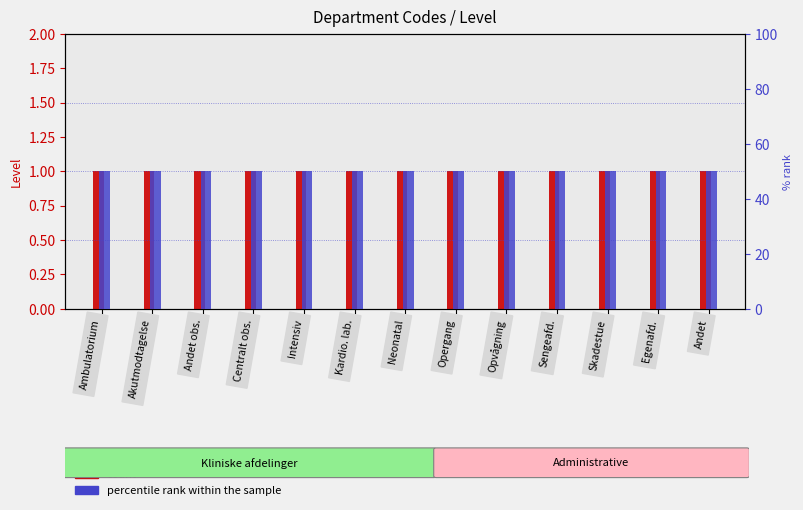

What is the value of the count bar at the 8th from the left?

1